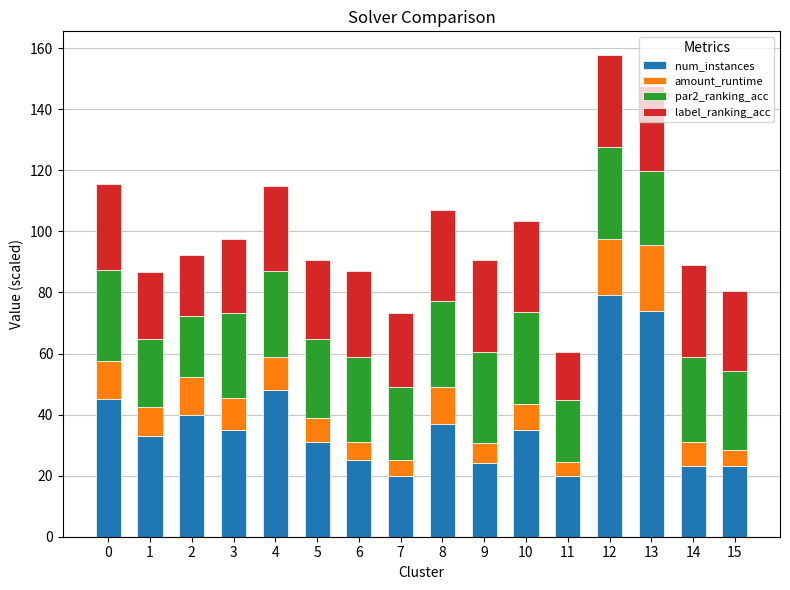

What is the total value across all series at 14?

88.9